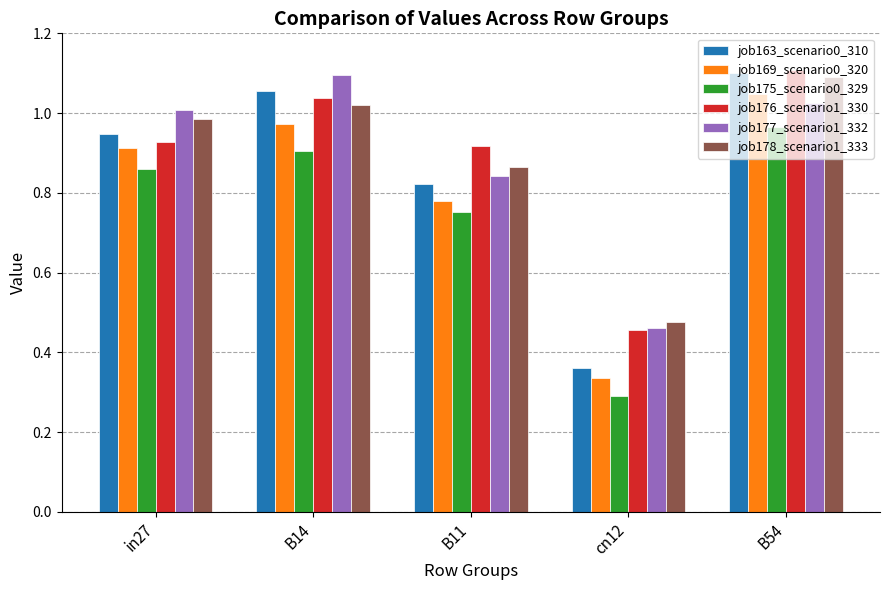

True or false: job176_scenario1_330 has a value of 0.7 at cn12.

False